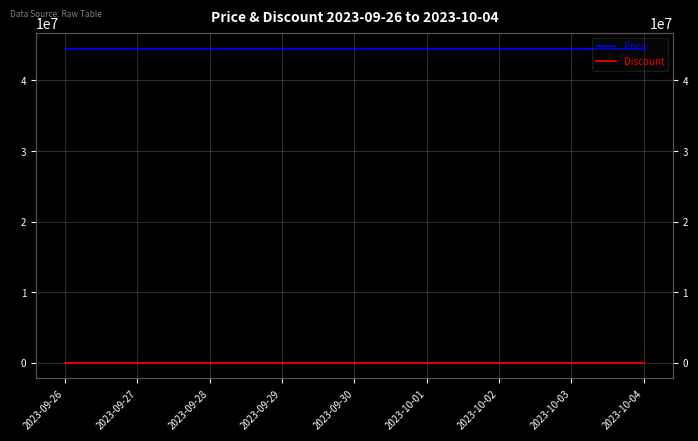

Reading left to right, what are all the values shown in this chart?

Price: 2023-09-26=44490000	2023-09-27=44490000	2023-09-28=44490000	2023-09-29=44490000	2023-09-30=44490000	2023-10-01=44490000	2023-10-02=44490000	2023-10-03=44490000	2023-10-04=44490000
Discount: 2023-09-26=0	2023-09-27=0	2023-09-28=0	2023-09-29=0	2023-09-30=0	2023-10-01=0	2023-10-02=0	2023-10-03=0	2023-10-04=0